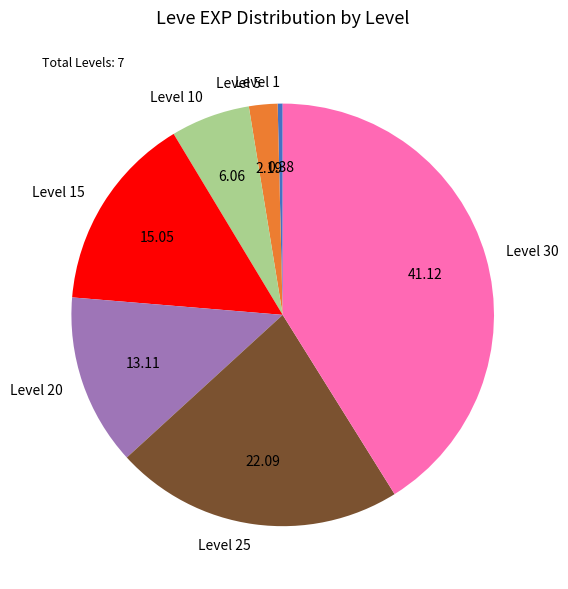

Count the number of slices in the pie.

7